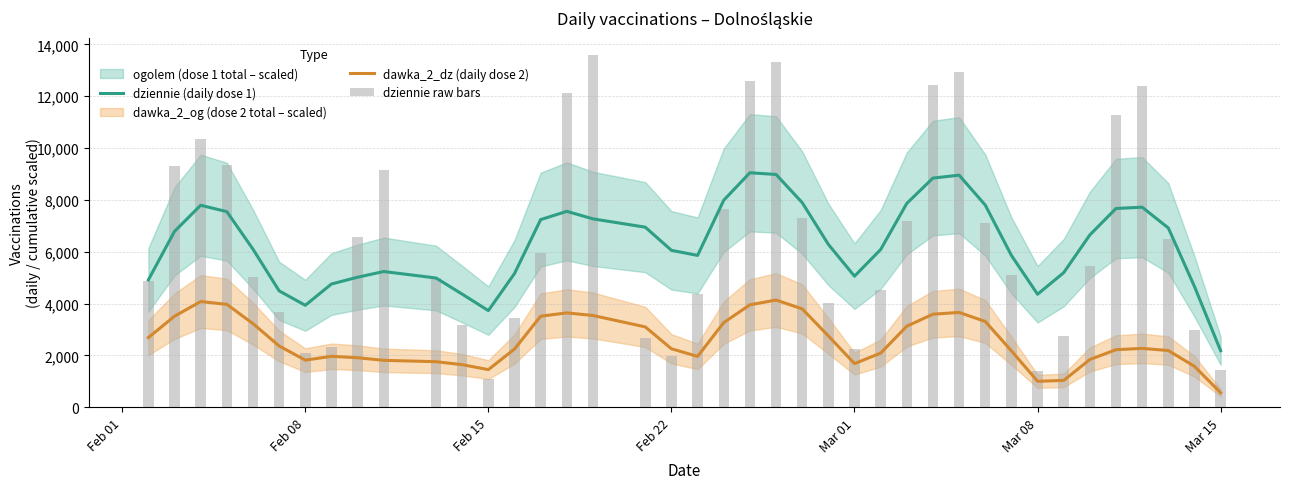

At which label does dziennie (daily dose 1) reach its minimum?

Mar 15